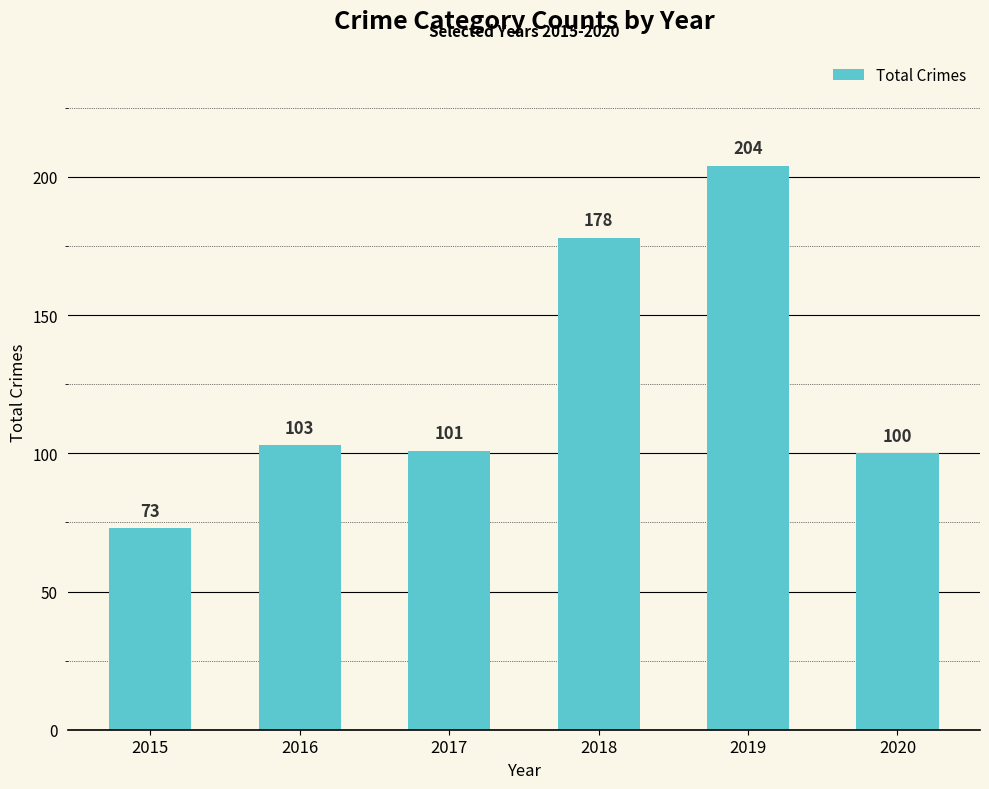

Is it true that the value at 2016 is 103?

True